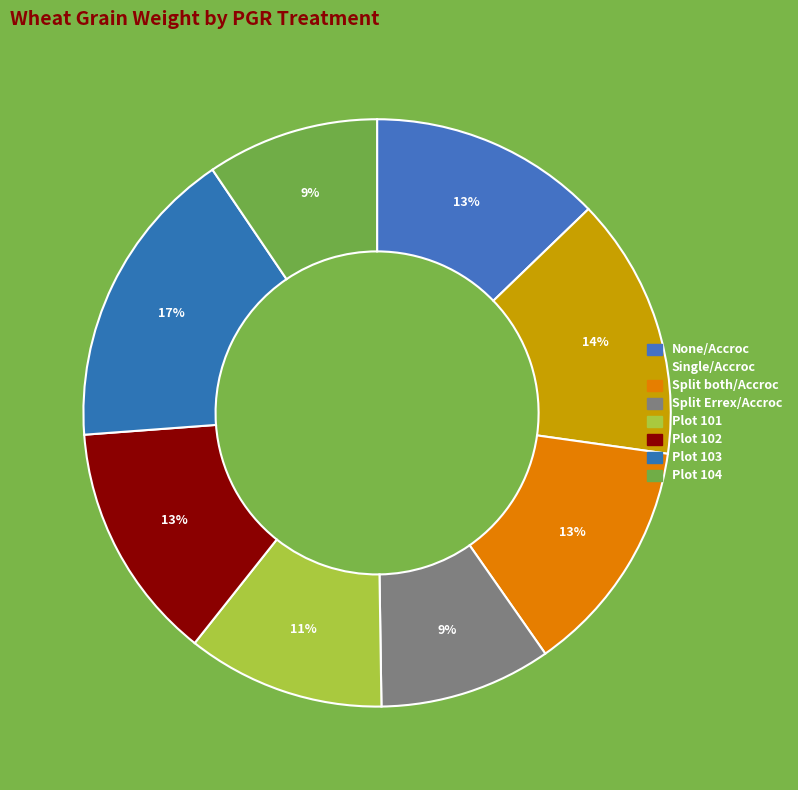

True or false: Plot 101 accounts for 11% of the total.

True